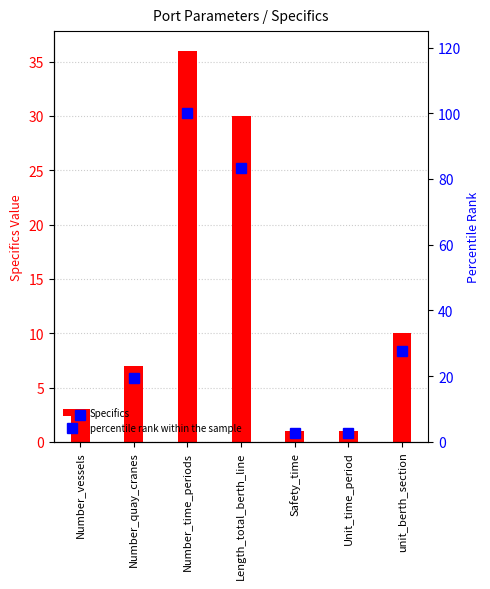

What is the difference between the highest and lowest values at unit_berth_section?

17.8